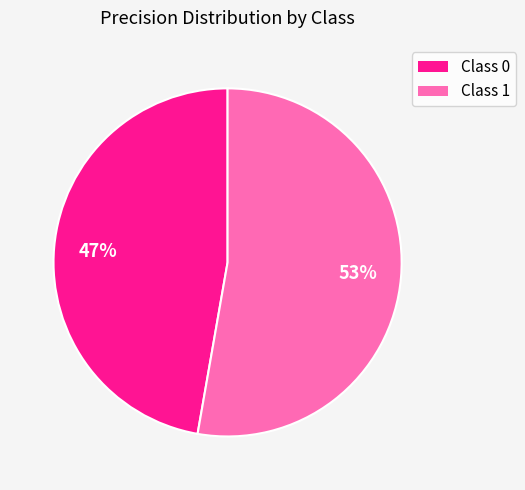

Does any single category account for the majority?

Yes